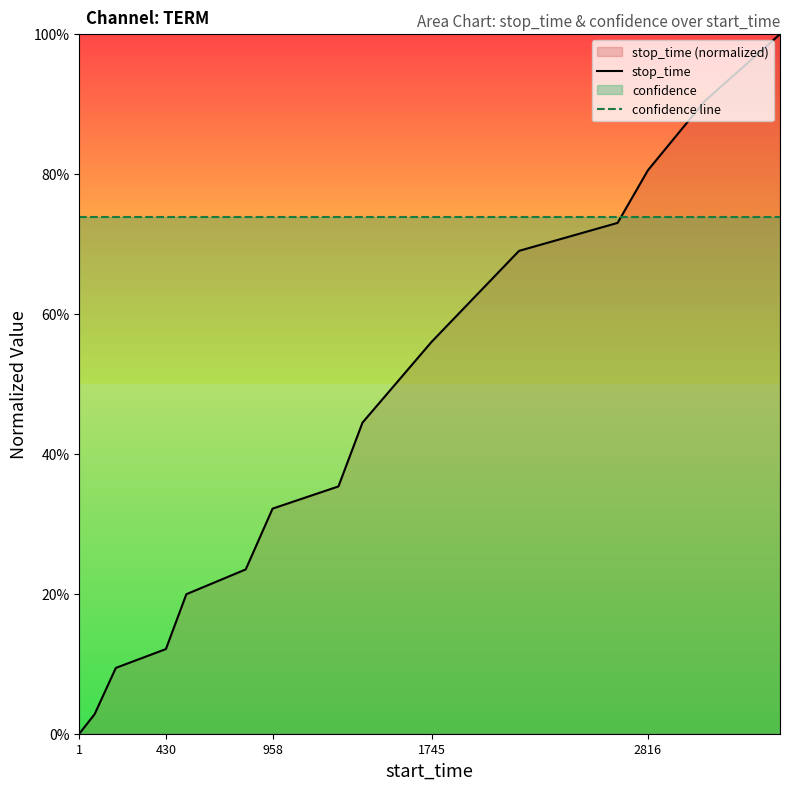

Count the number of categories in the chart.

15